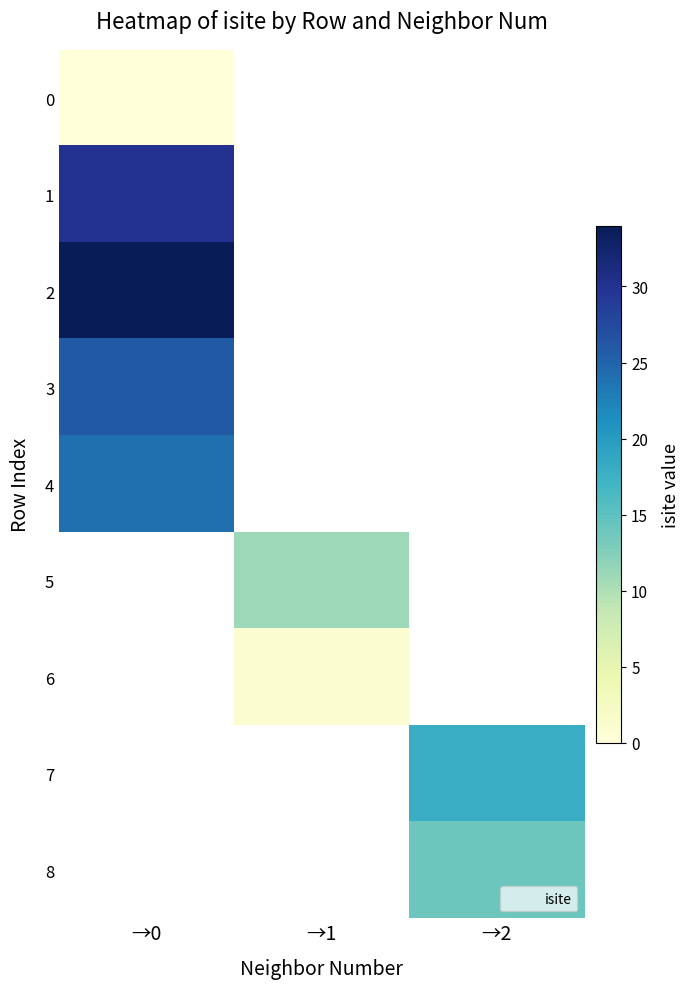

At which category does the chart reach its minimum across all series?

→0